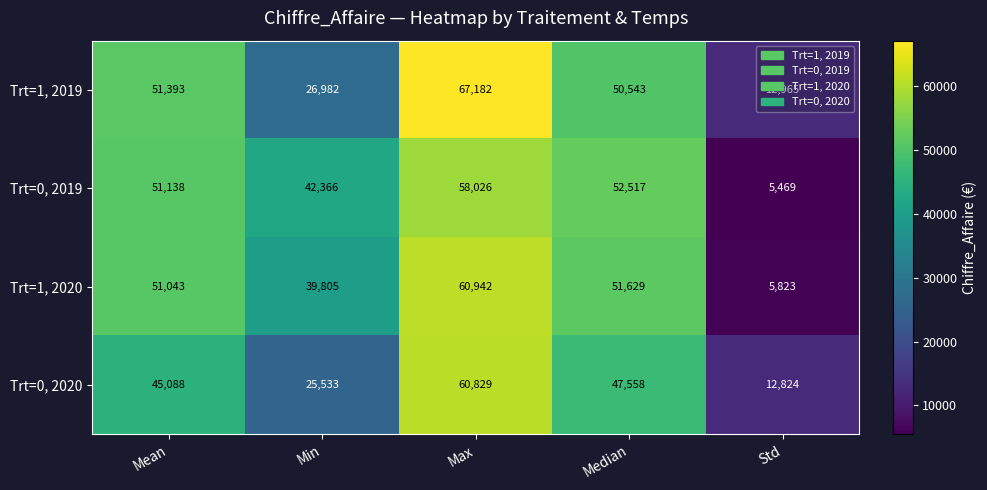

Which category has the highest value in the Trt=1, 2020 series?

Max